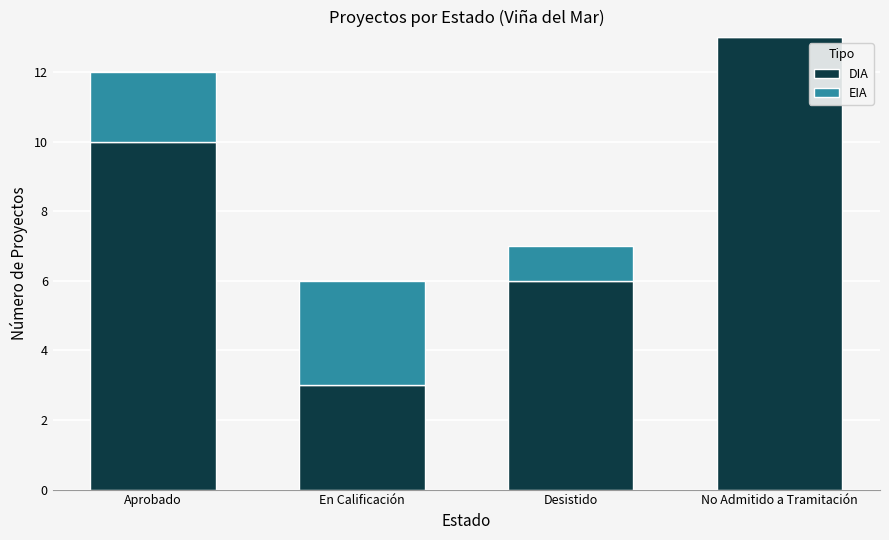

The DIA series shows 9 at Desistido. True or false?

False